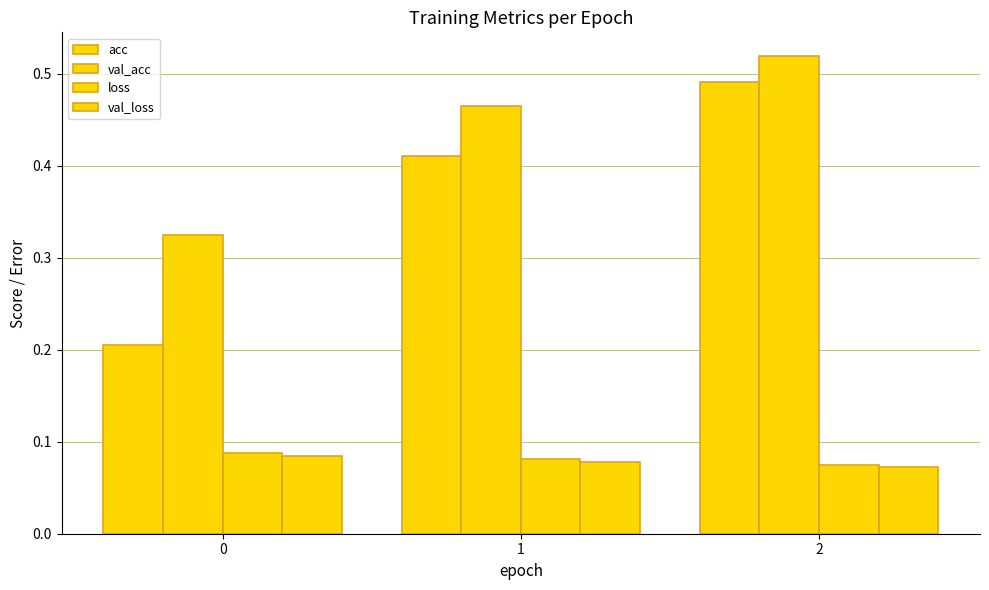

What is the difference between the val_acc values at 1 and 0?

0.1